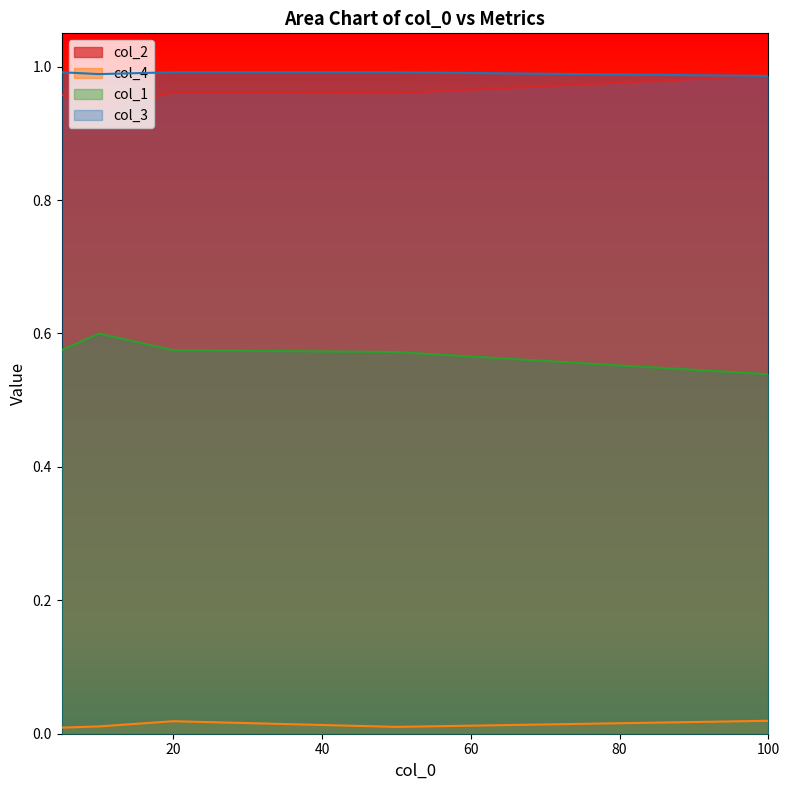

True or false: col_2 and col_4 intersect in this chart.

False